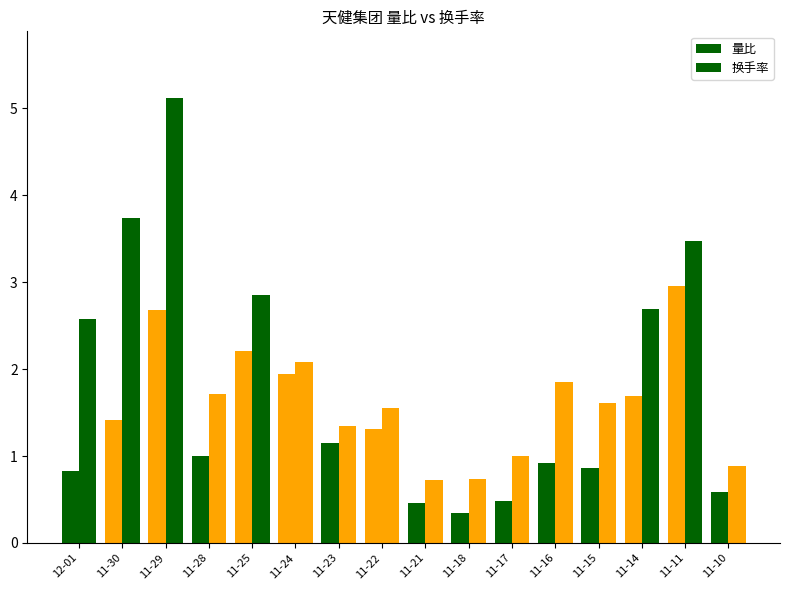

What is the total value across all series at 11-30?

5.2